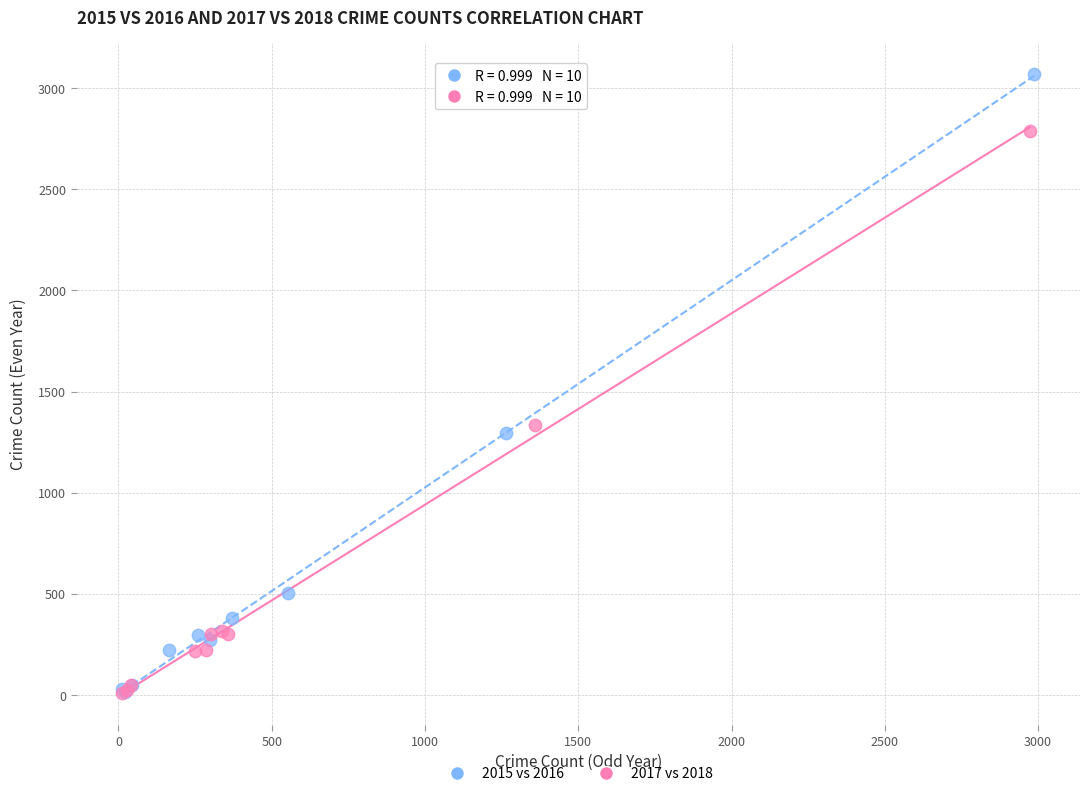

Which series has the widest spread of Y values?

2015 vs 2016